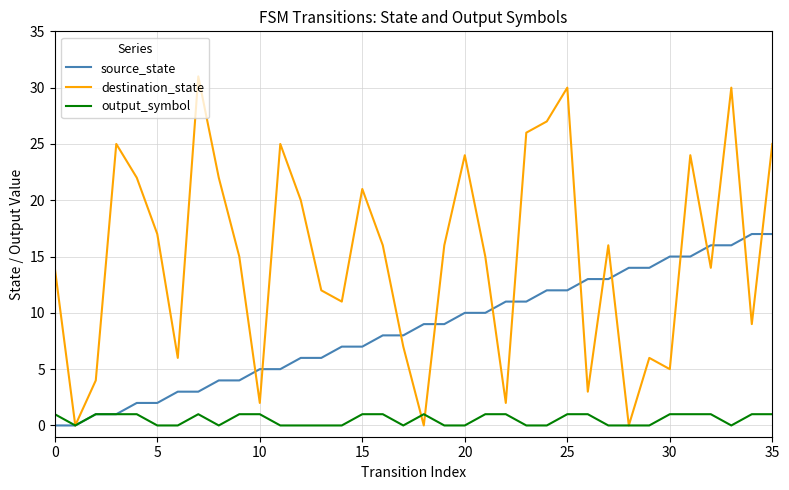

Which series has the largest total across all categories?

destination_state